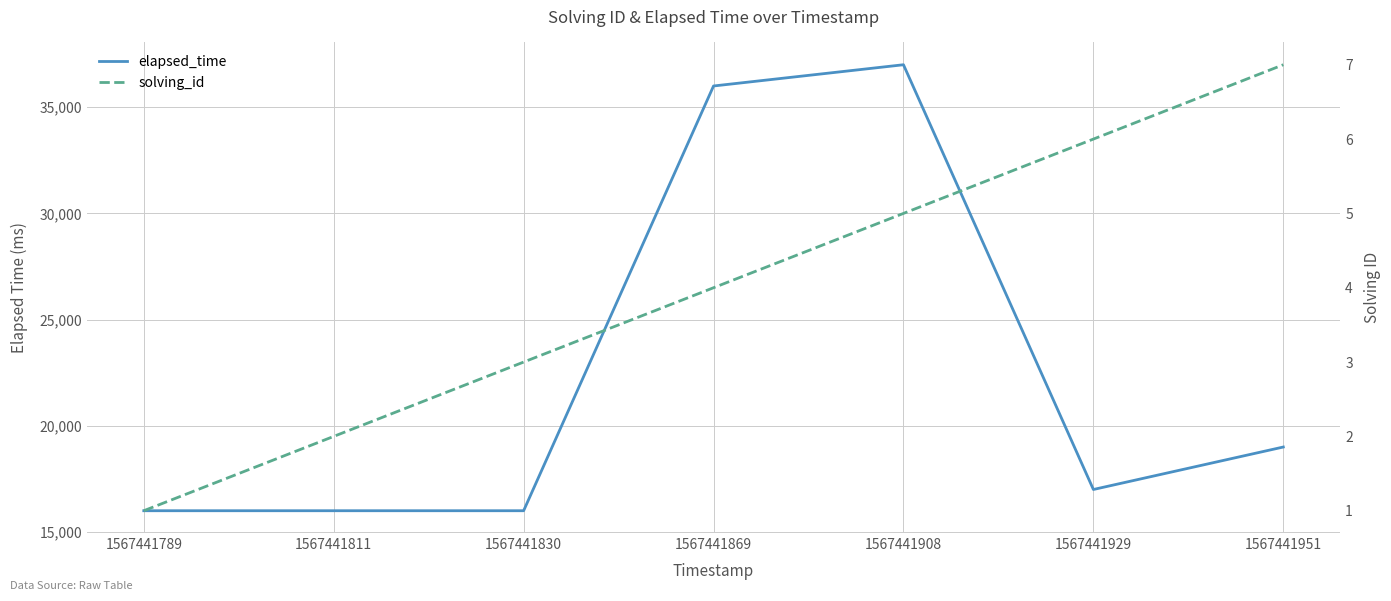

Where is the first local maximum for elapsed_time?

1567441908